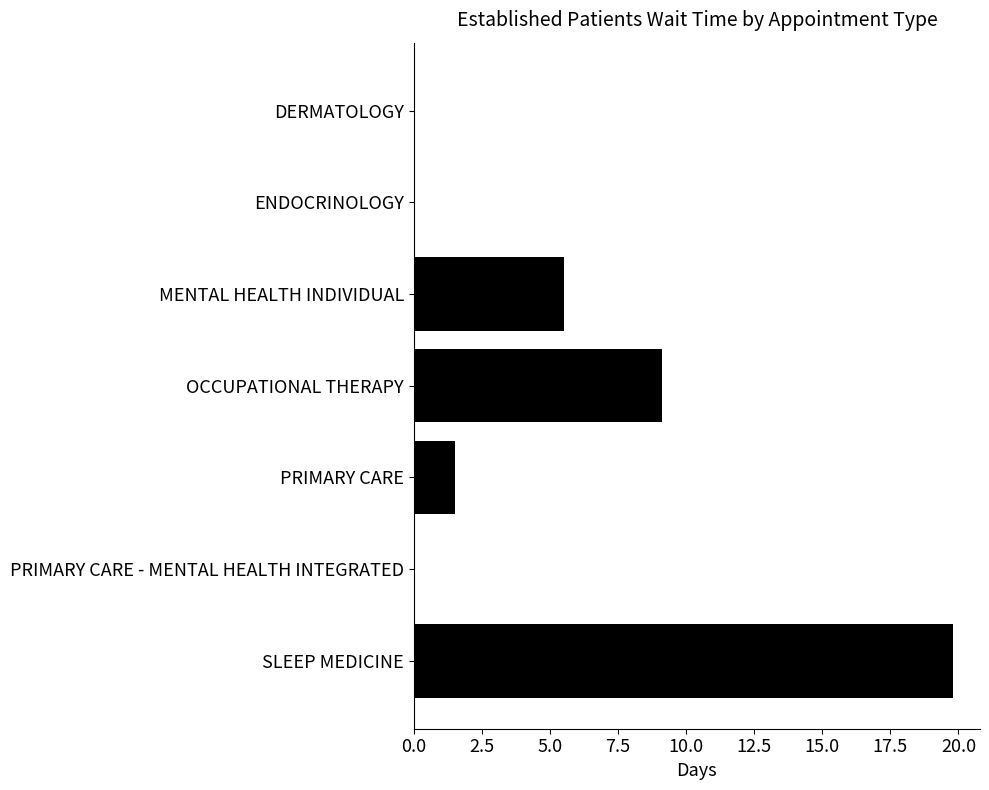

At which label is the value closest to 9?

OCCUPATIONAL THERAPY